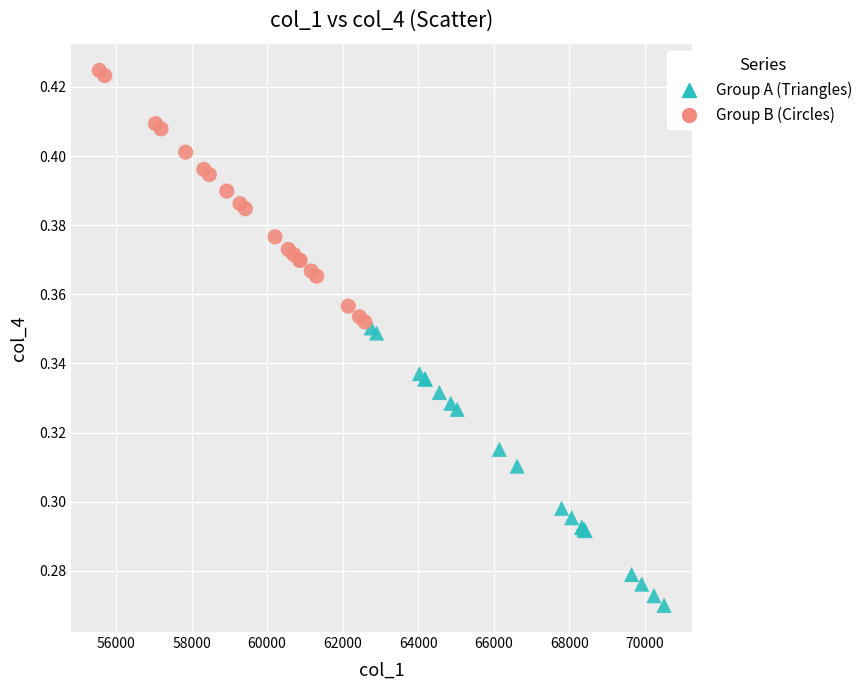

Which series has the widest spread of Y values?

Group A (Triangles)